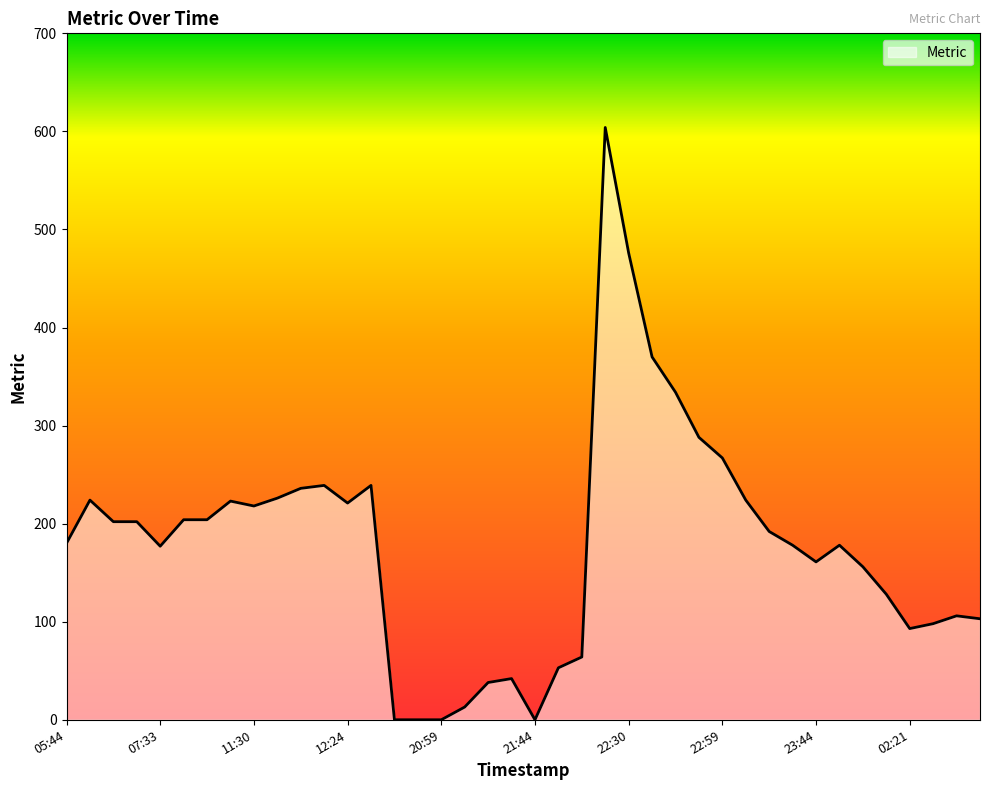

What is the difference between the second highest and second lowest values?

476